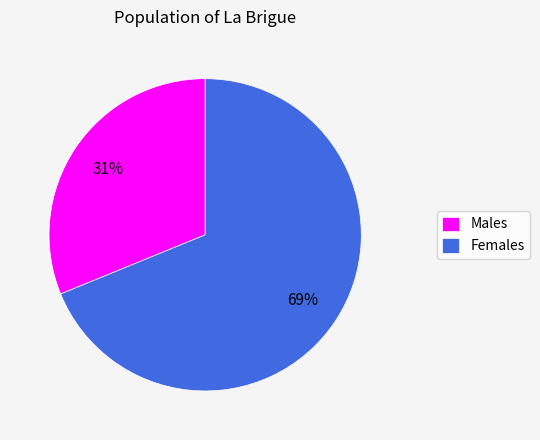

What is the largest slice in the pie chart?

Females